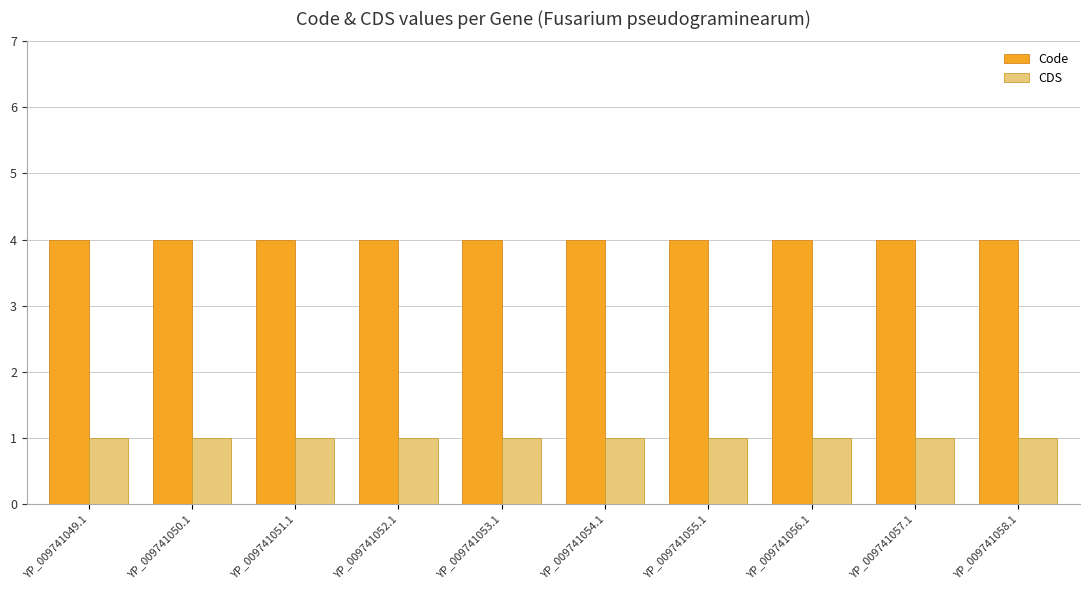

List the series in order of their peak value, lowest first.

CDS, Code